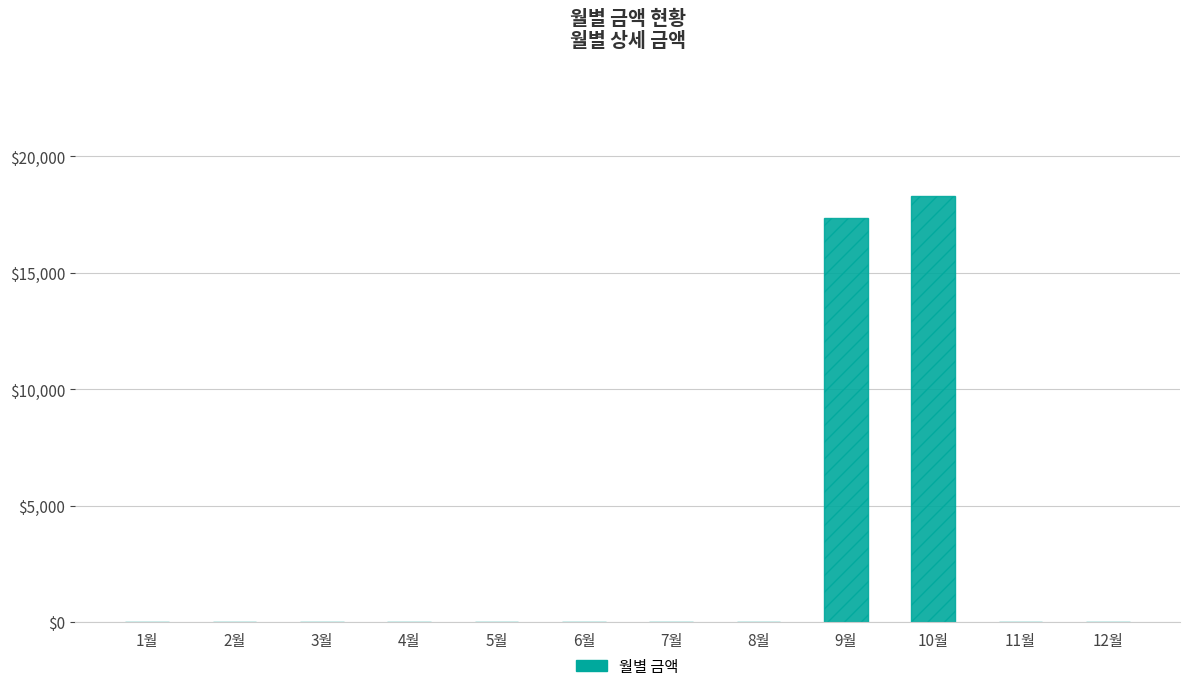

Reading left to right, what are all the values shown in this chart?

1월=0	2월=0	3월=0	4월=0	5월=0	6월=0	7월=0	8월=0	9월=17370	10월=18280	11월=0	12월=0